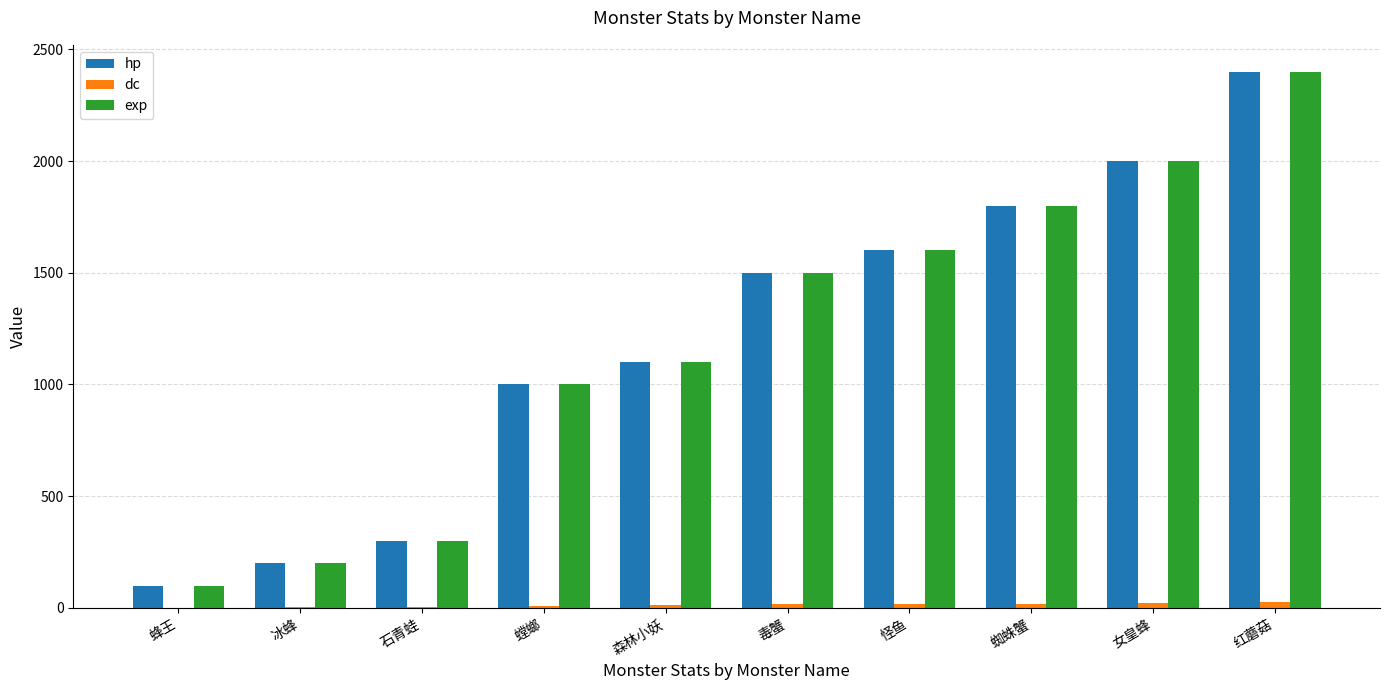

True or false: exp has a value of 386 at 毒蟹.

False